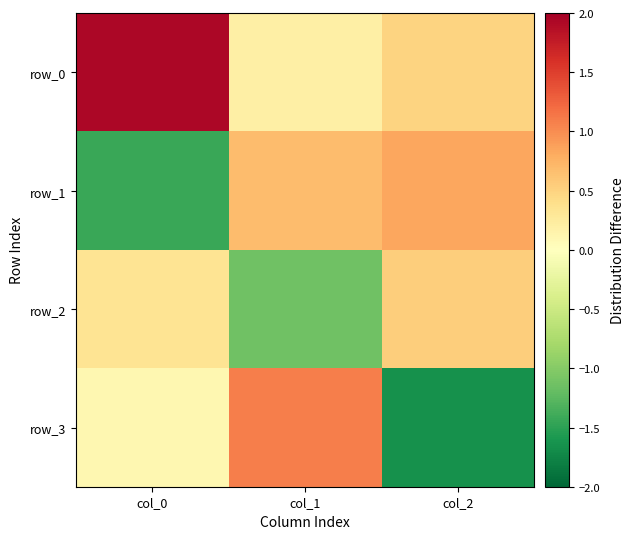

What is the difference between the maximum and minimum values in the row_2 series?

1.7